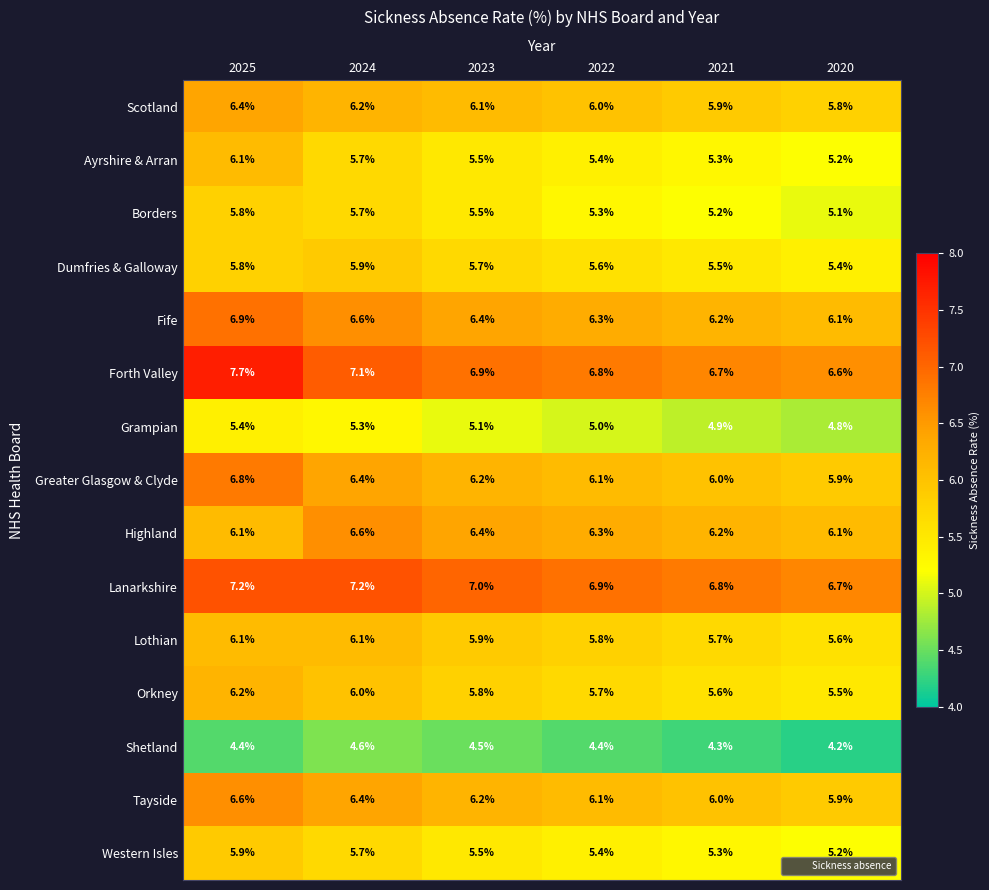

What is the greatest value displayed?

7.7